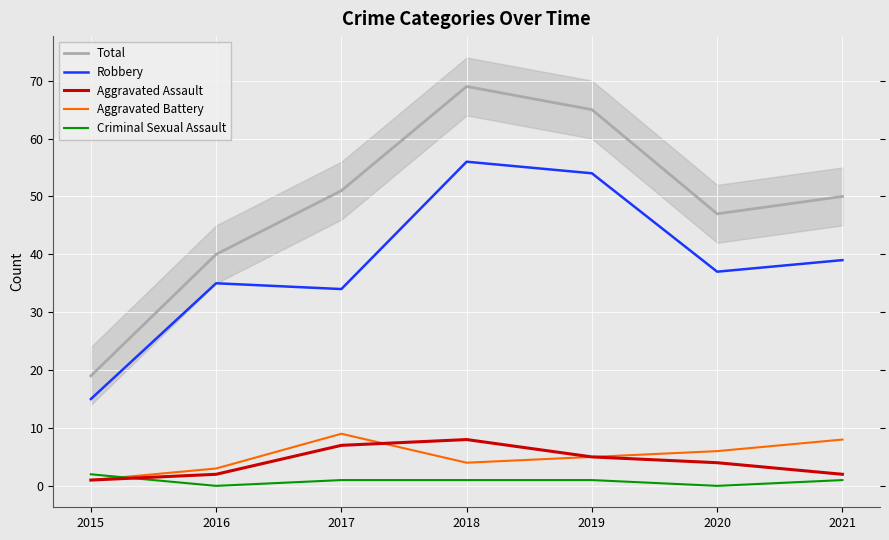

Reading left to right, transcribe all the data shown in this chart.

Total: 19	40	51	69	65	47	50
Robbery: 15	35	34	56	54	37	39
Aggravated Assault: 1	2	7	8	5	4	2
Aggravated Battery: 1	3	9	4	5	6	8
Criminal Sexual Assault: 2	0	1	1	1	0	1